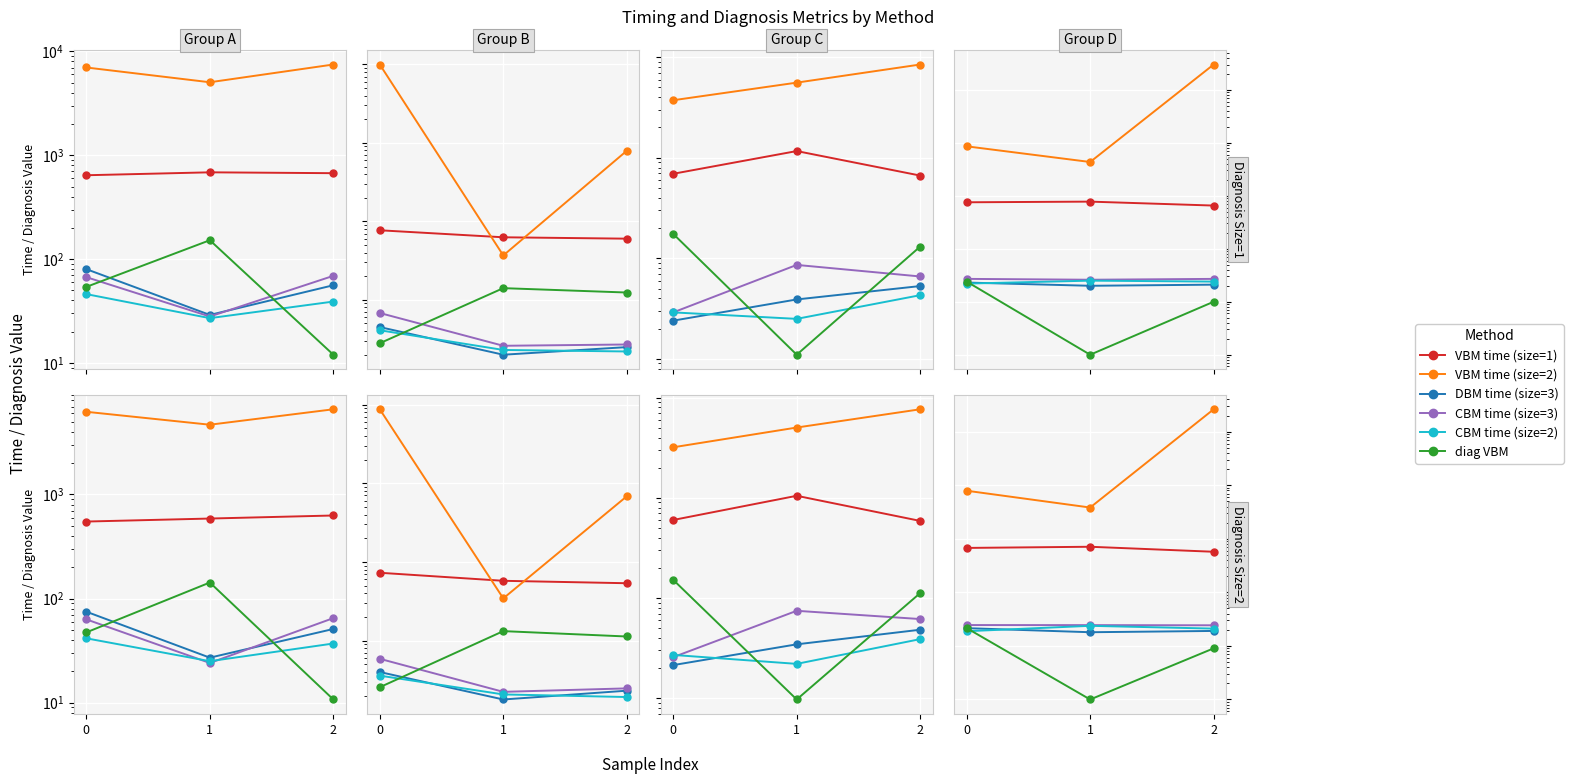

How many lines are shown in the chart?

6